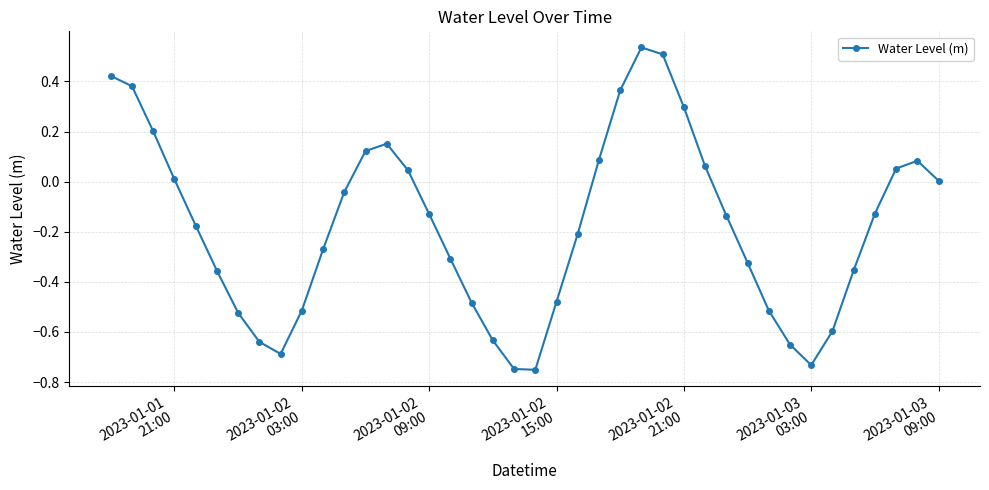

What is the sum of all values?

-7.1